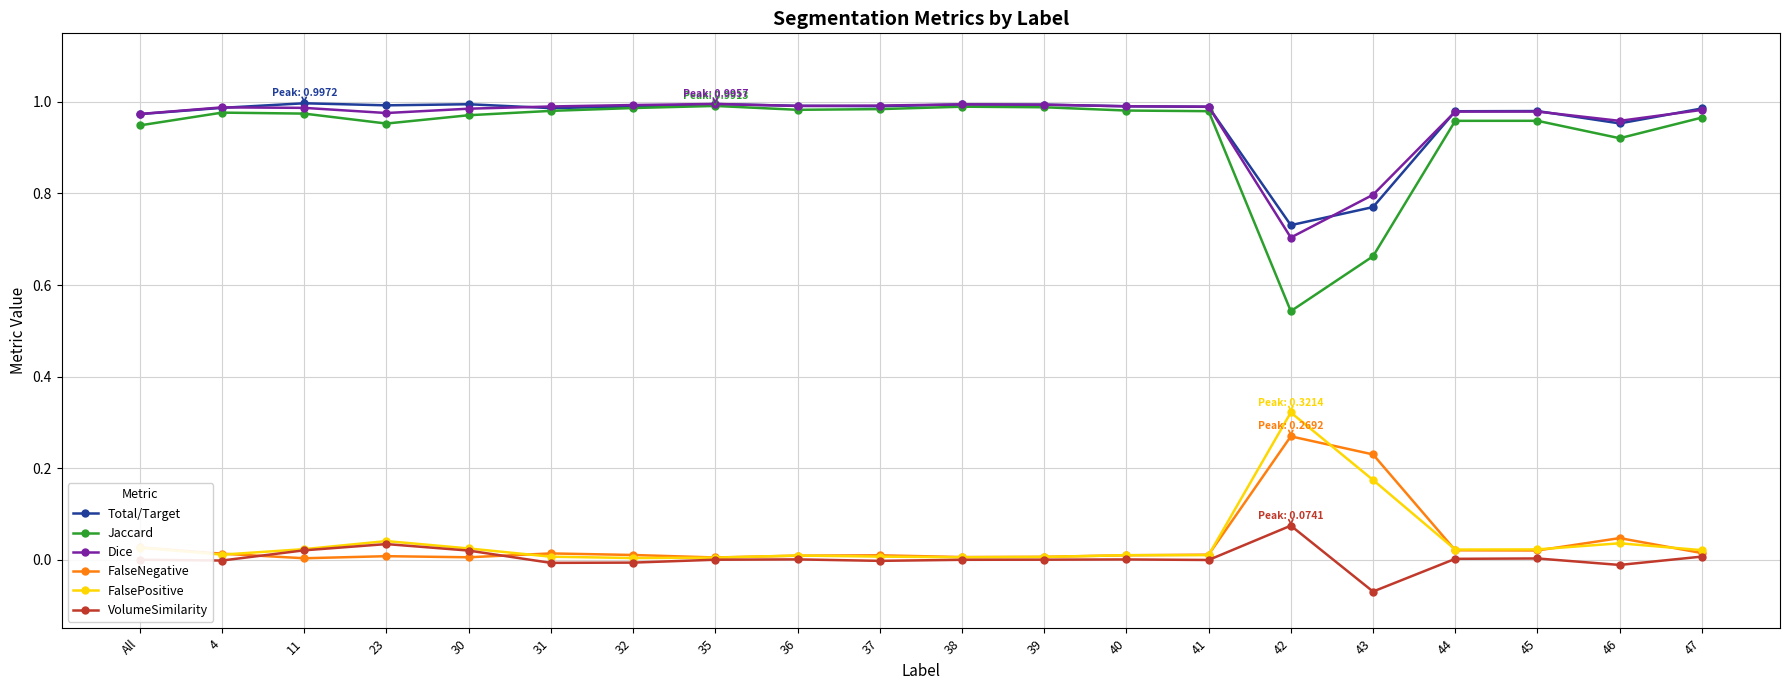

True or false: FalsePositive has a value of 0.0 at 30.

True